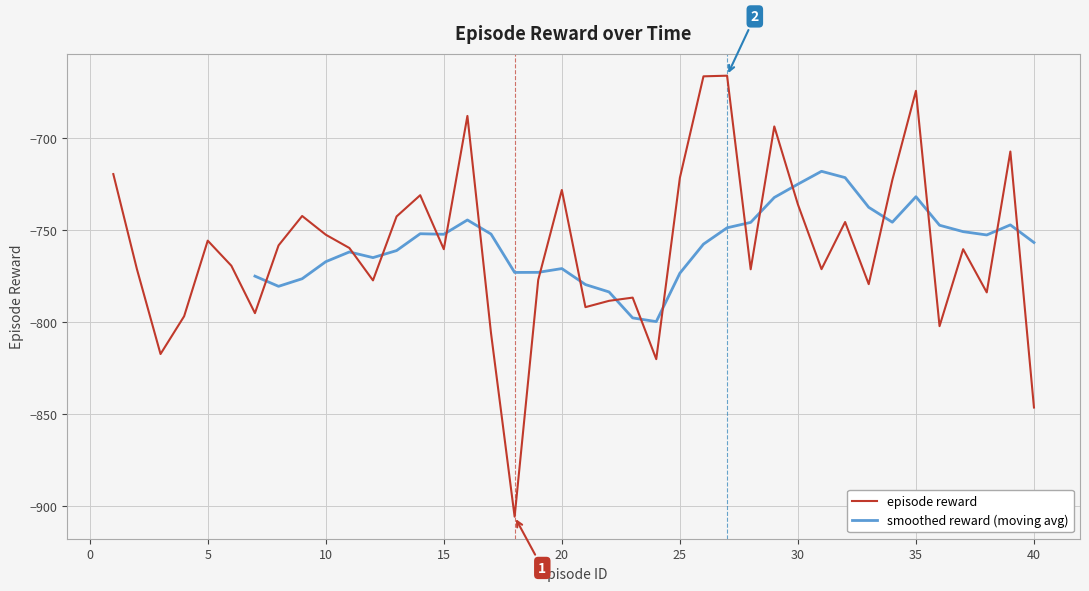

What is the value of the 33rd point from the left?

-779.4